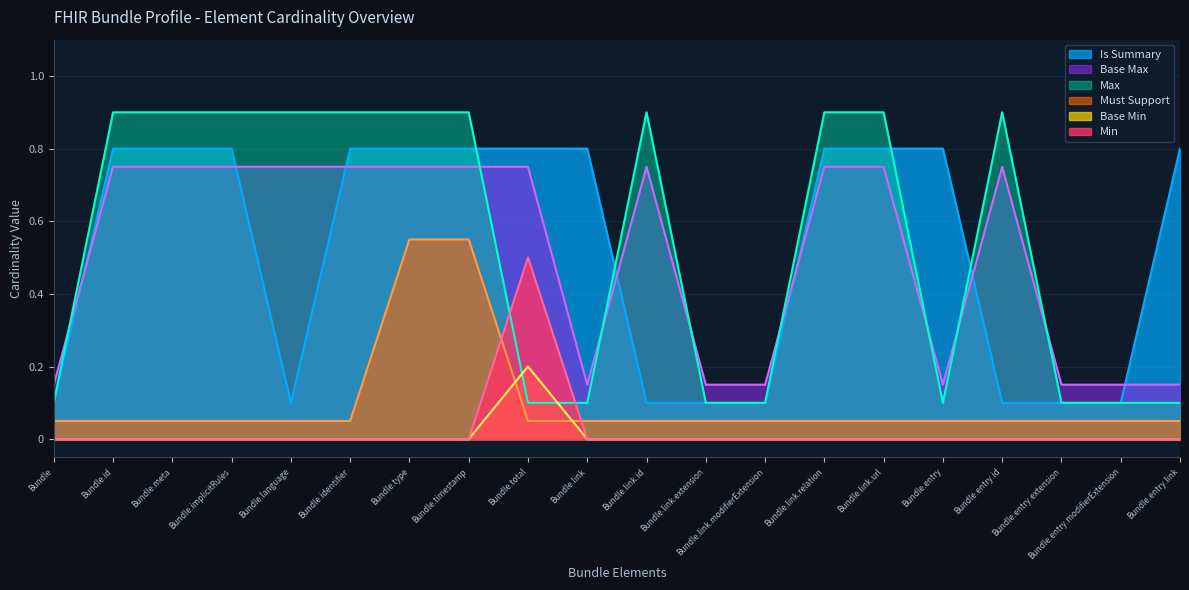

Does the chart display data point markers on the line(s)?

No